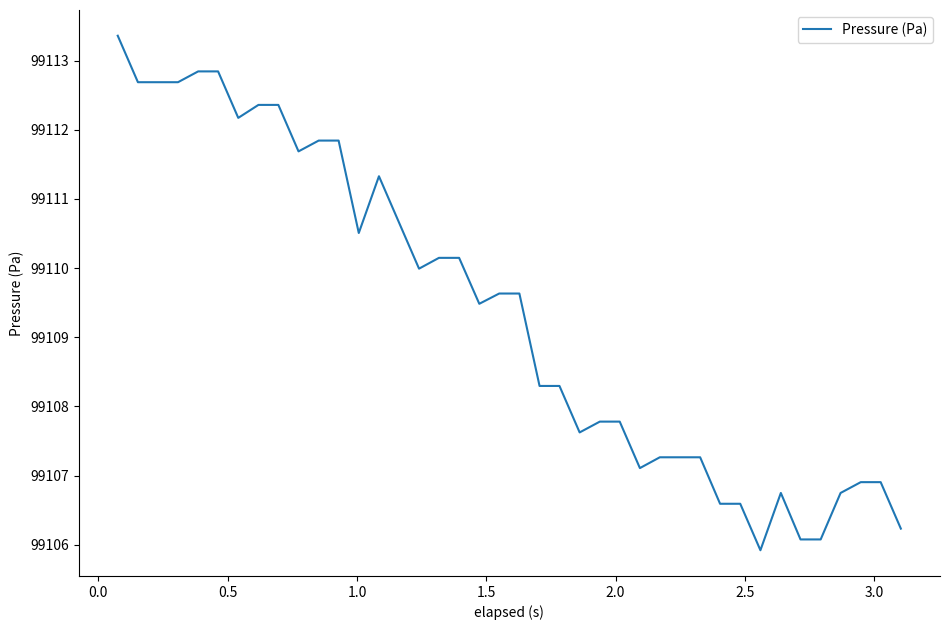

What is the difference between the maximum and minimum values?

7.4